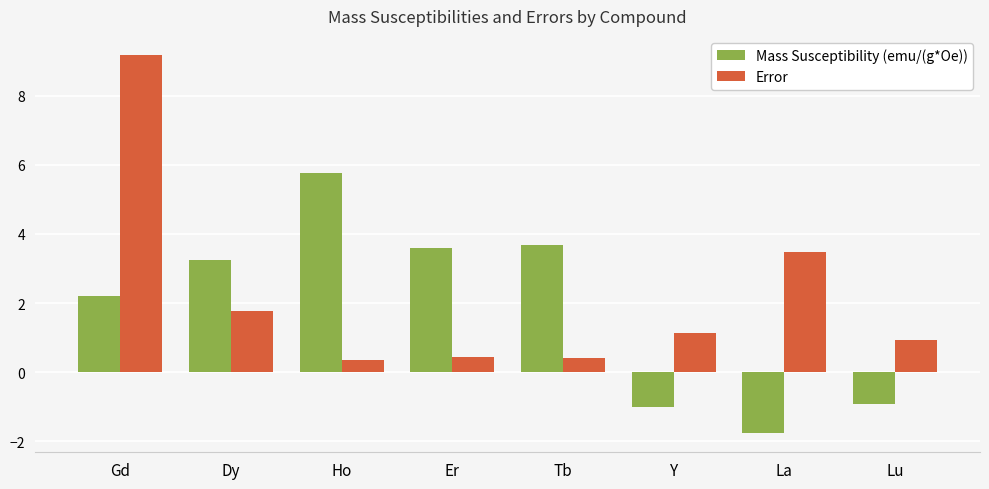

What is the difference between the second highest and second lowest values in the Error series?

3.1